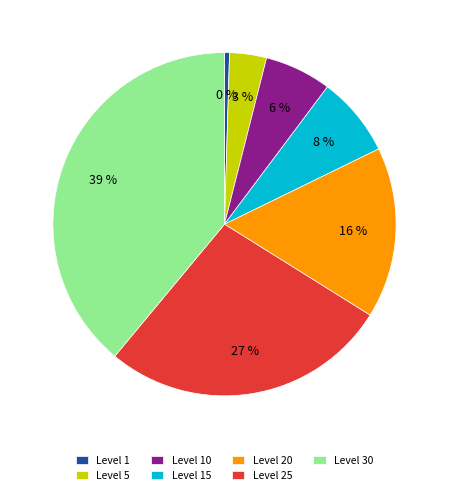

What percentage is the Level 30 slice, to the nearest percent?

39%